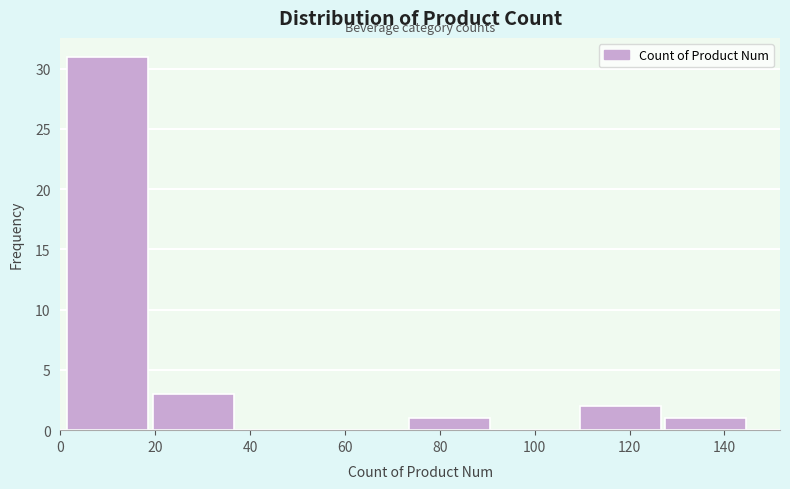

What is the height of the bar covering 127 to 145 on the x-axis? Neither the bar edges nor the heights are printed on the chart, so give them approximately, as read against the axes.

1